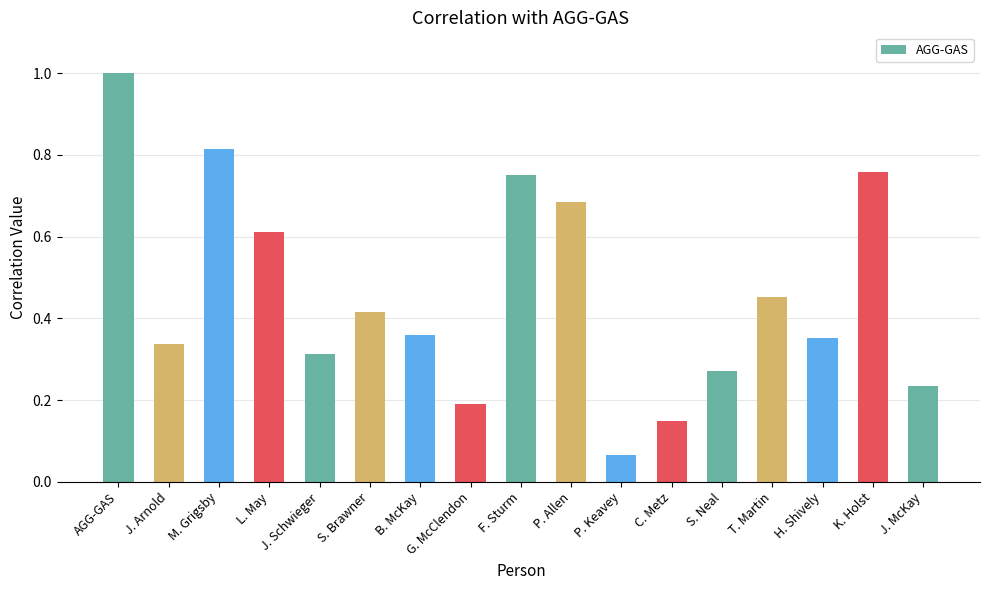

What is the label of the 9th bar from the left?

F. Sturm